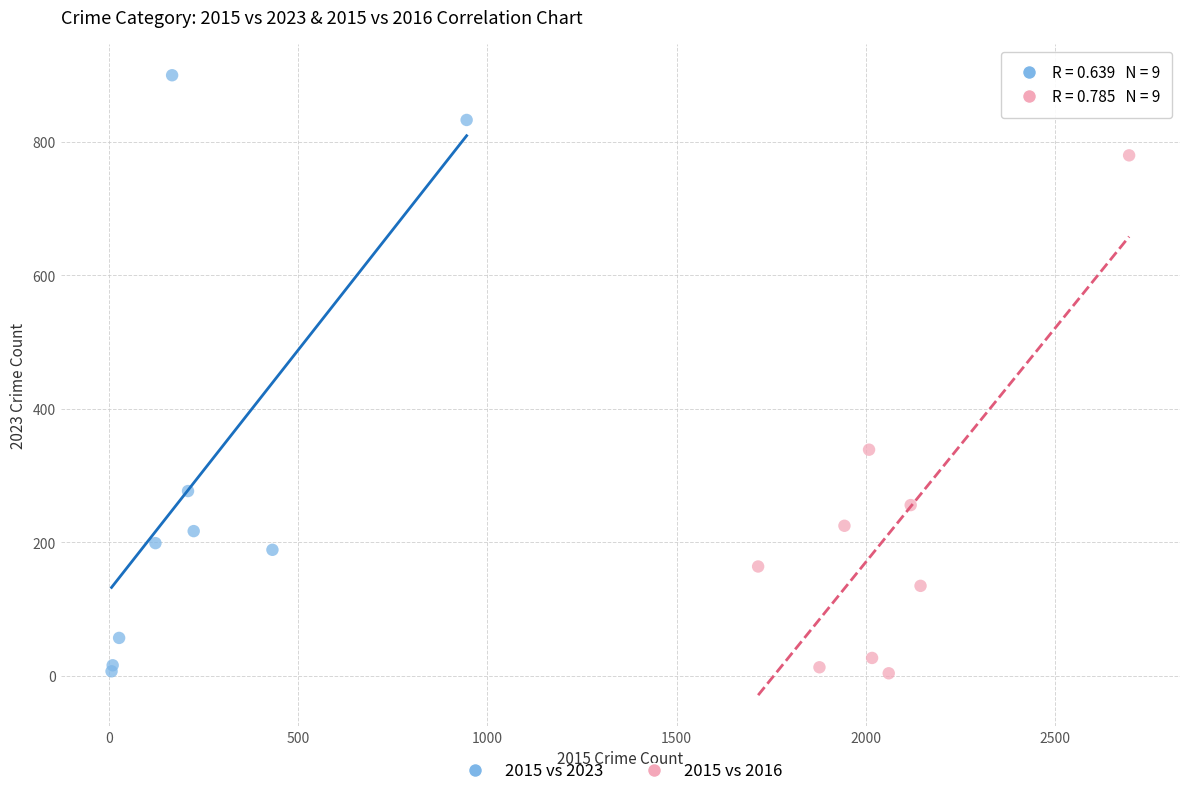

What are all the series names shown in the legend?

2015 vs 2023, 2015 vs 2016